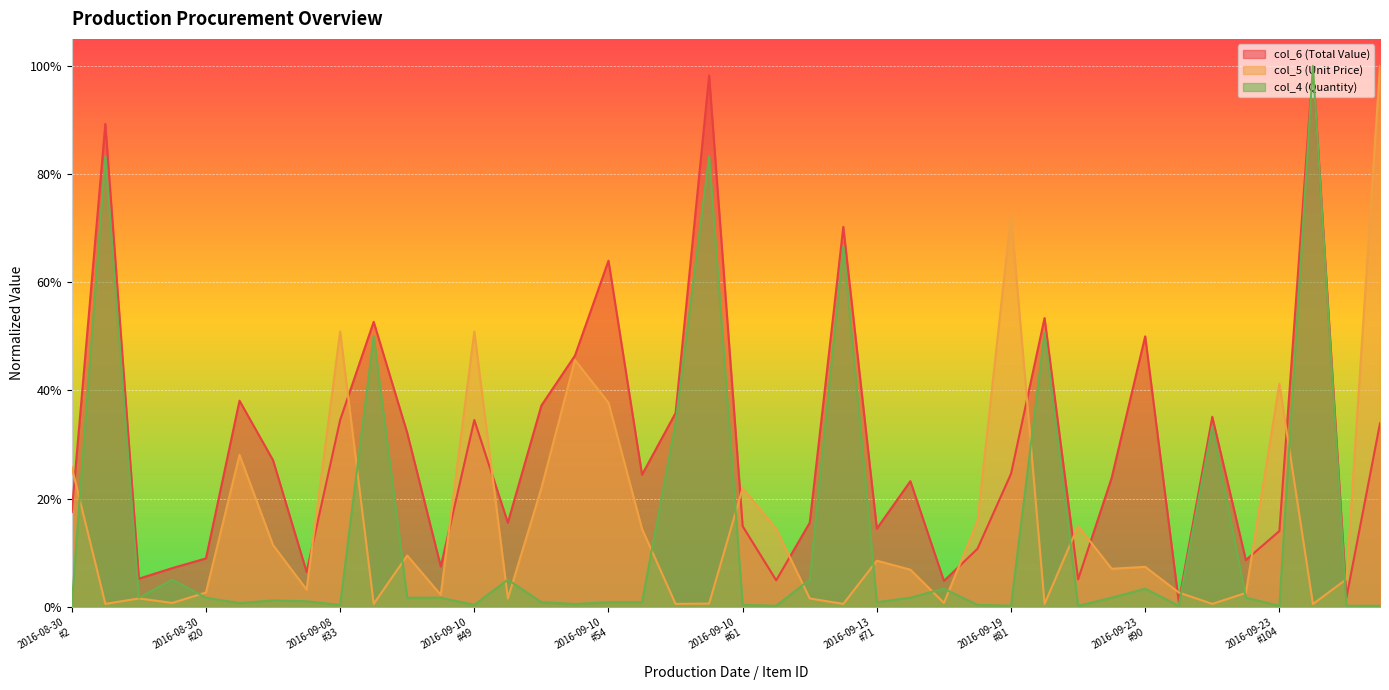

In col_6 (Total Value), how many points are lower than both neighbors (excluding endpoints)?

12